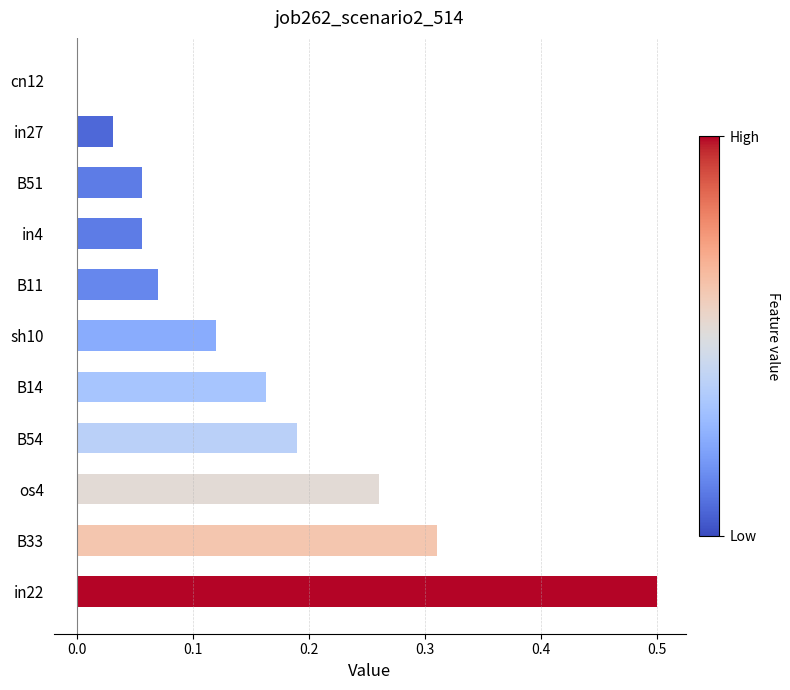

What is the maximum value shown in the chart?

0.5